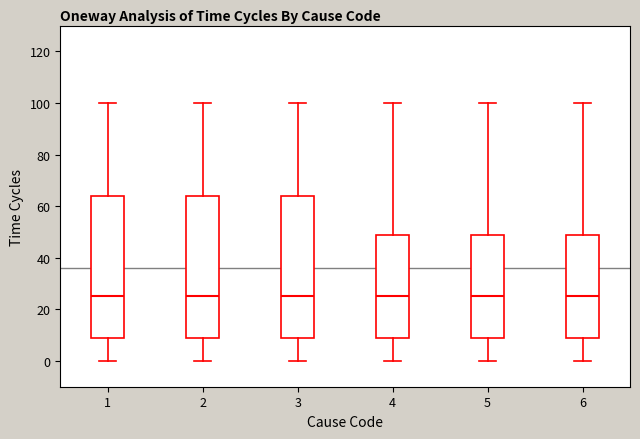

Reading left to right, read every box against the y-axis: the position of its median line, the range the box covers, and the ends of its whiskers. The values are not printed on the chart, so give them approximately, as read against the axis.

1: median 26, box 10 to 64, whiskers 0 to 100
2: median 26, box 10 to 64, whiskers 0 to 100
3: median 26, box 10 to 64, whiskers 0 to 100
4: median 26, box 10 to 50, whiskers 0 to 100
5: median 26, box 10 to 50, whiskers 0 to 100
6: median 26, box 10 to 50, whiskers 0 to 100